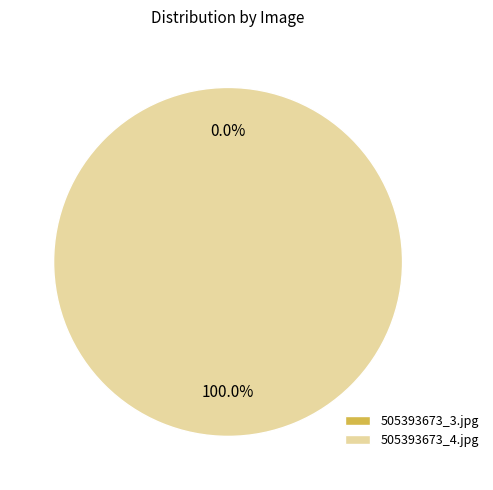

Rank the categories by value from lowest to highest.

505393673_3.jpg, 505393673_4.jpg